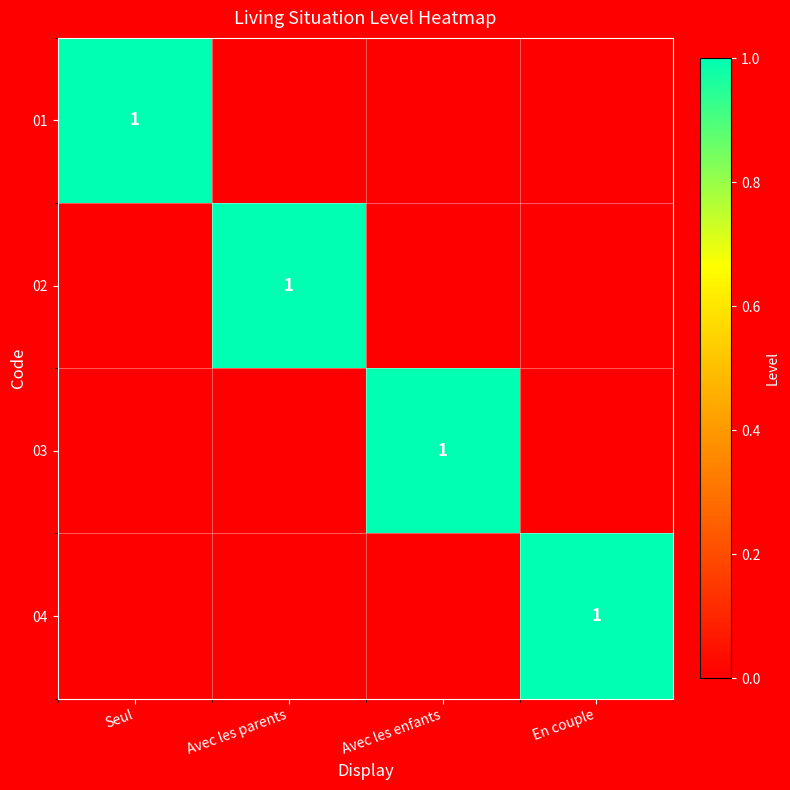

How many data points does each series have?

4